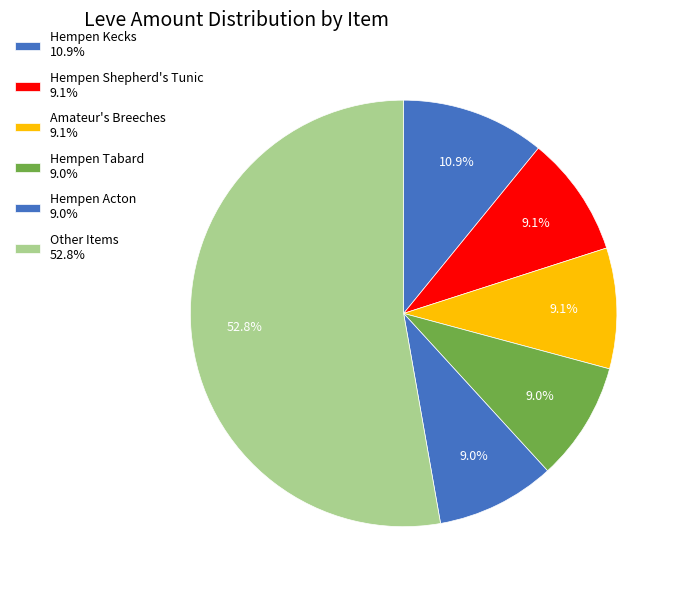

Count the number of slices in the pie.

6